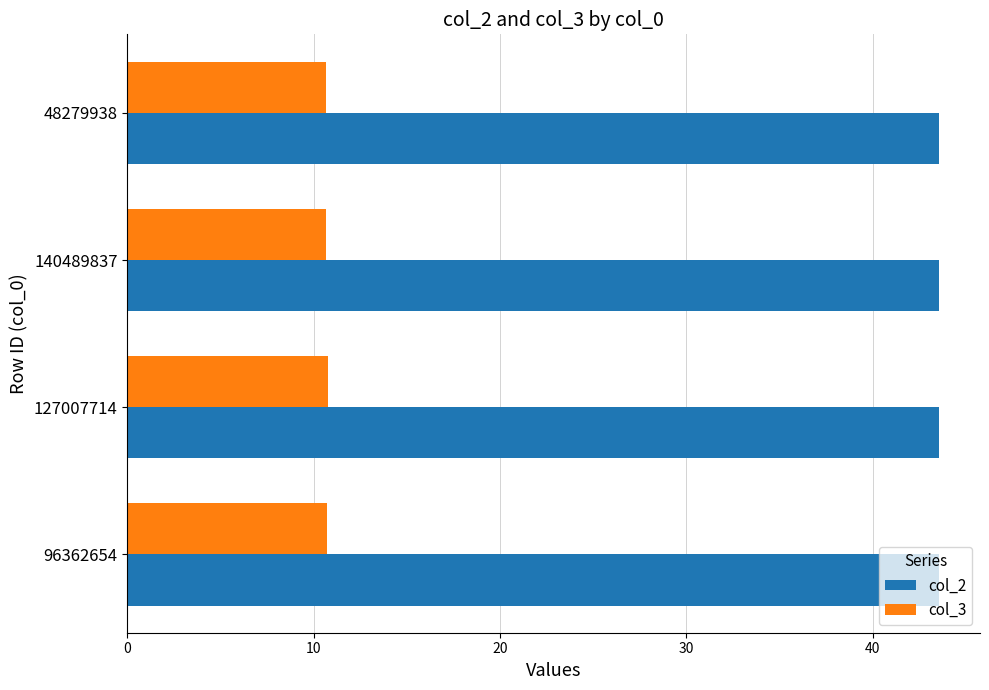

What is the smallest value displayed?

10.7